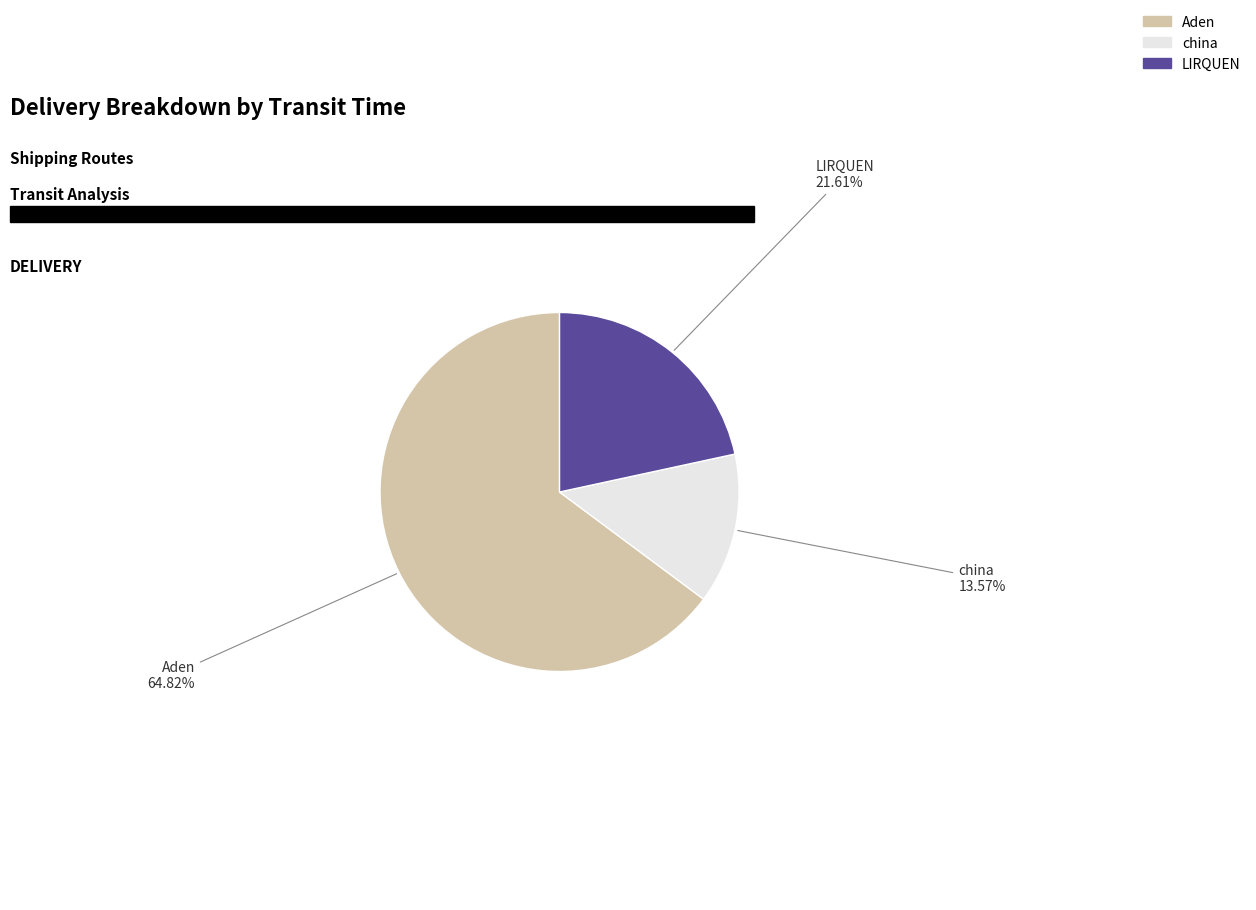

Count the number of slices in the pie.

3